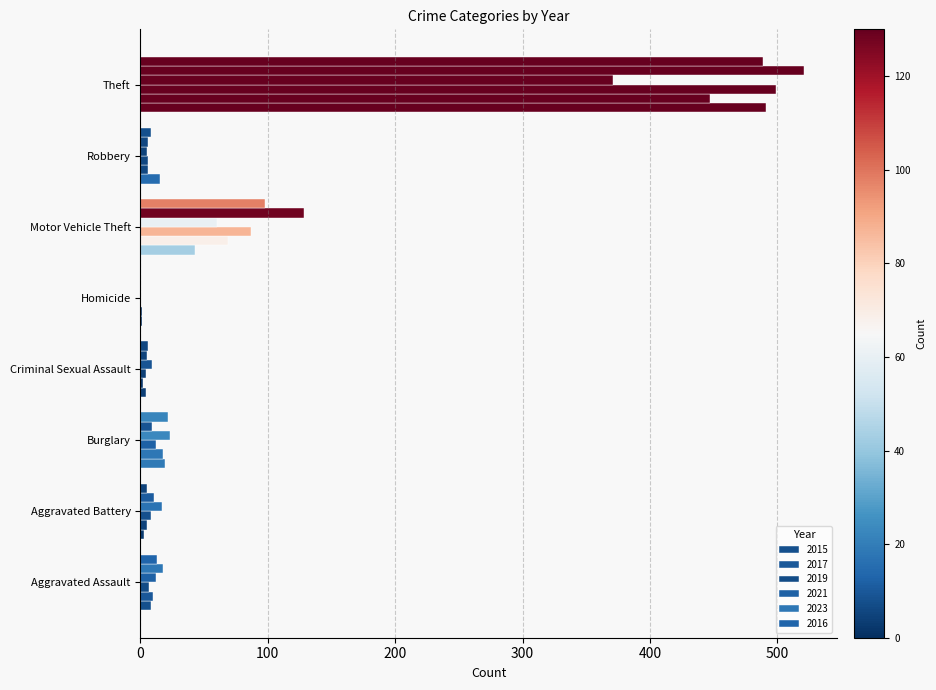

Count the number of data series in this chart.

6